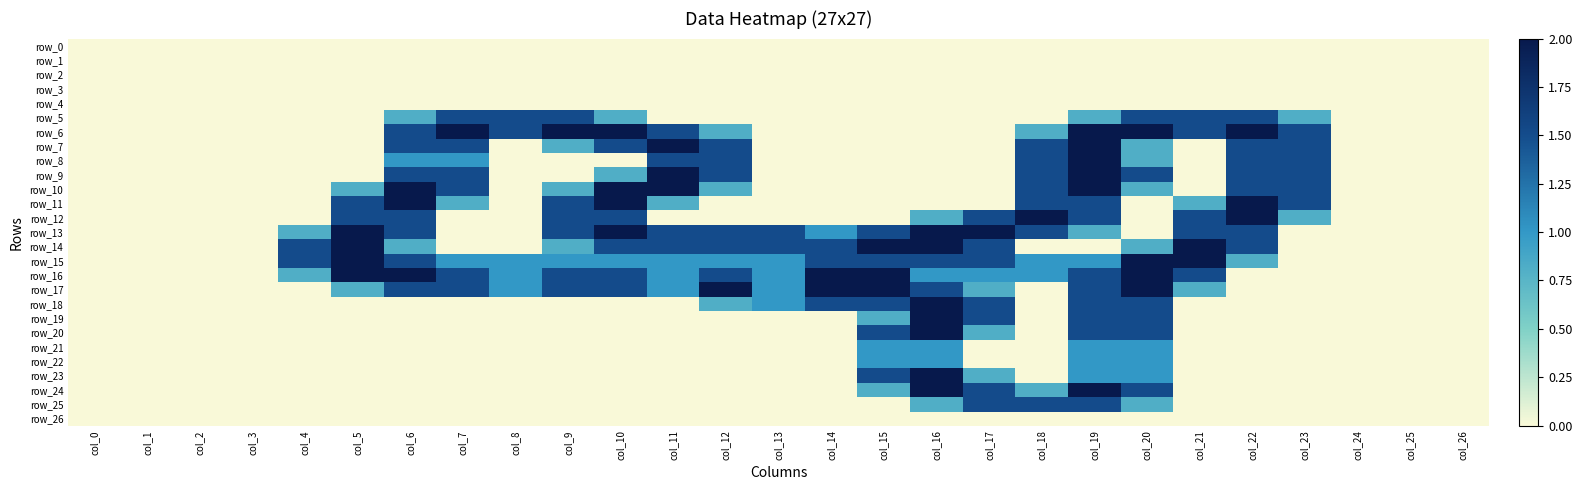

The row_21 series shows 0.3 at col_11. True or false?

False